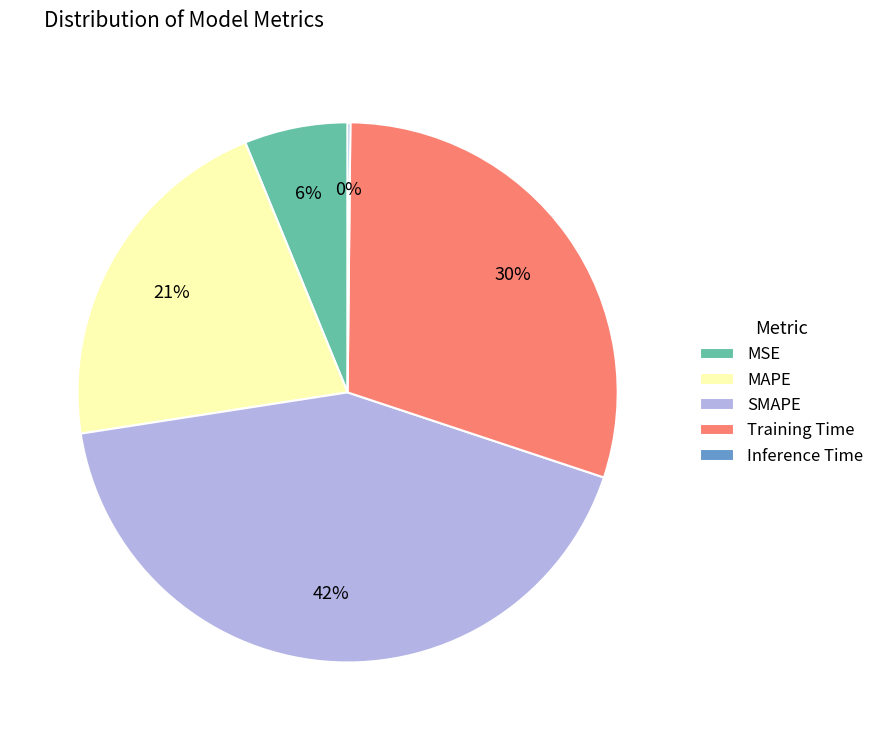

Is MAPE the majority of the pie?

No